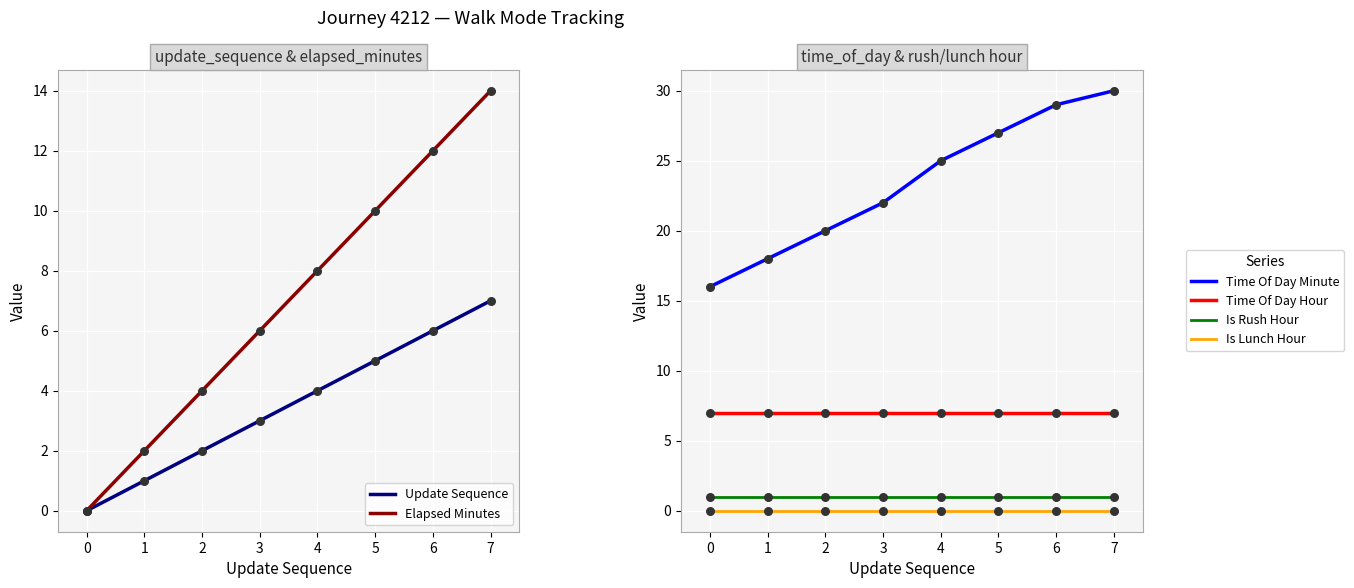

Which series contains the highest Y value?

Time Of Day Minute